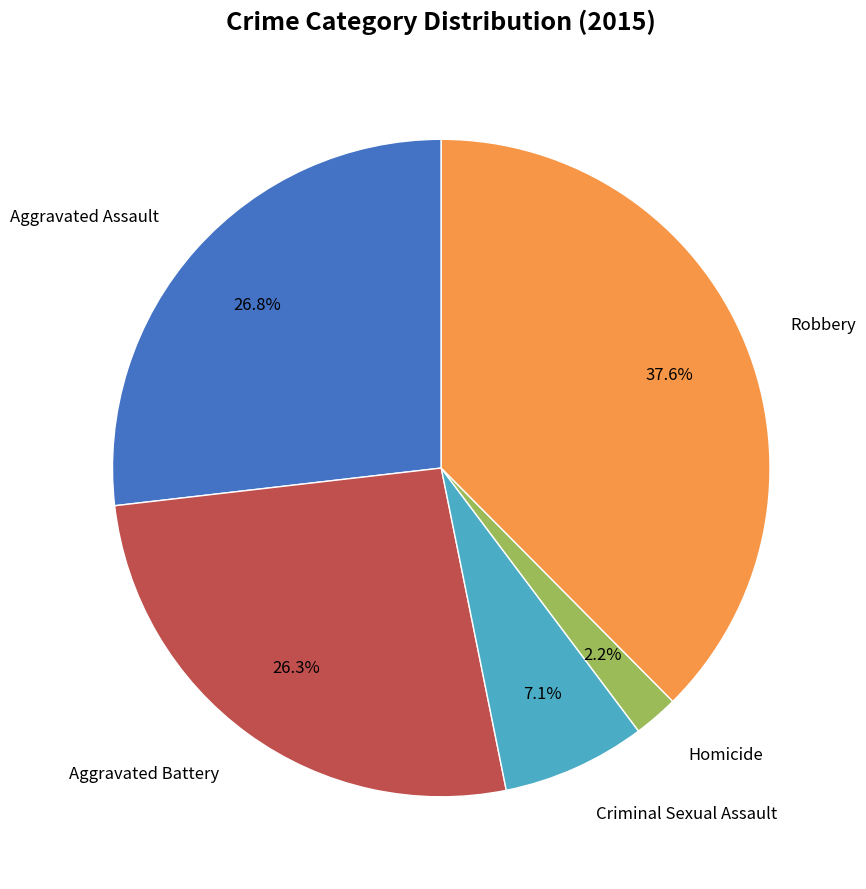

Is there any slice that represents more than half of the pie?

No